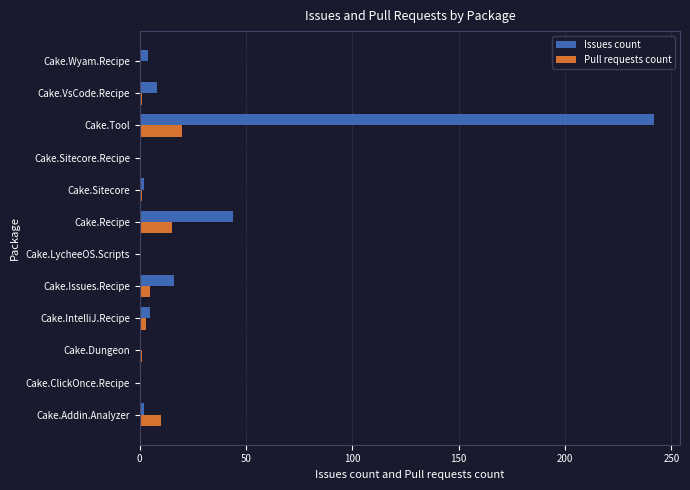

Which series changed the most between Cake.Dungeon and Cake.Recipe?

Issues count